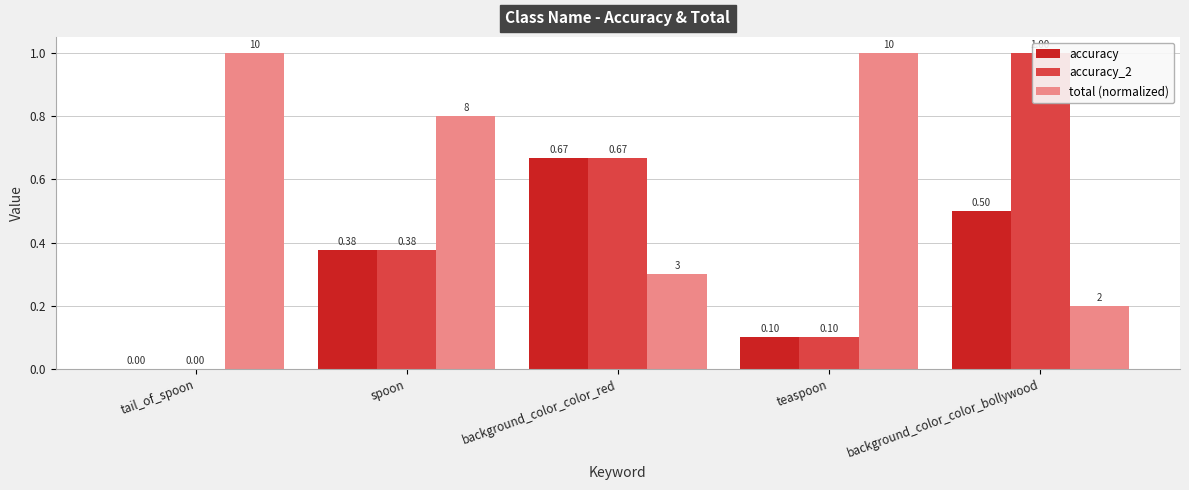

At which category is the sum across all series the highest?

background_color_color_bollywood